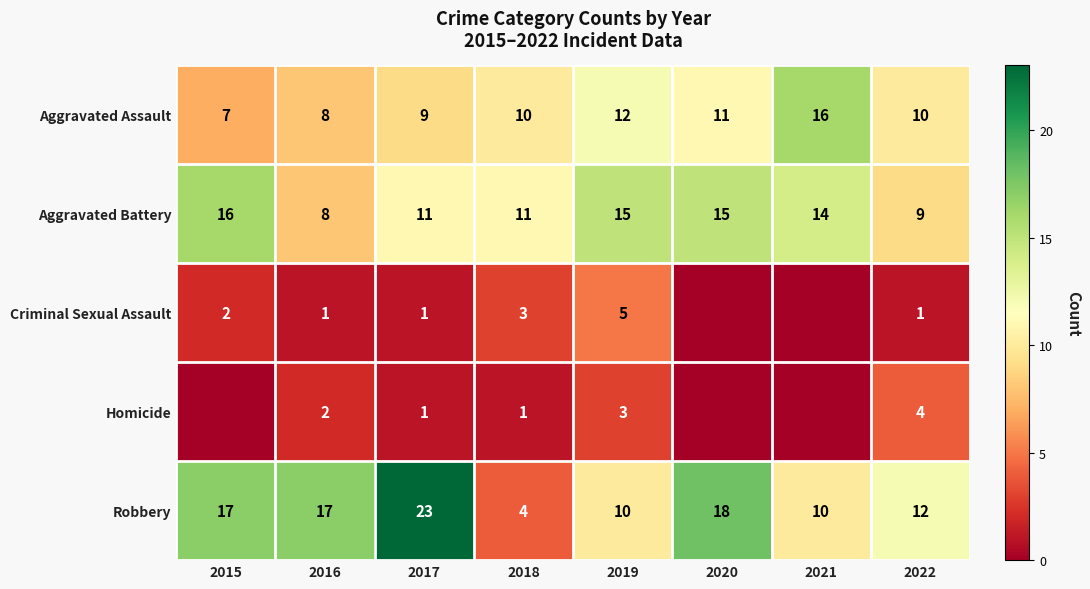

What is the sum of the Criminal Sexual Assault values at 2019 and 2016?

6